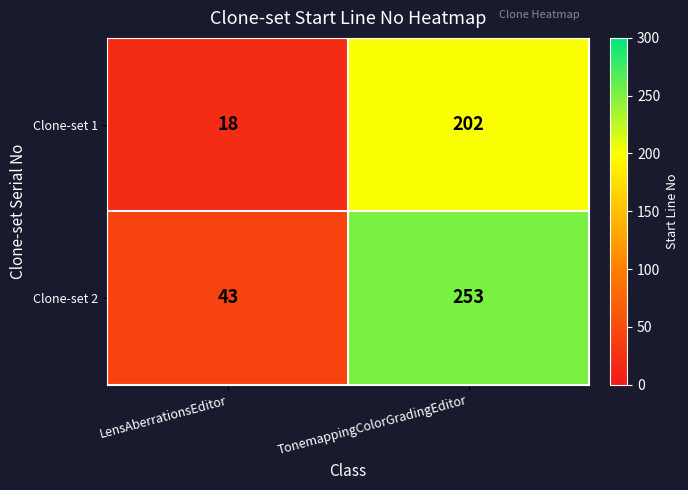

Reading left to right, what are all the values shown in this chart?

Clone-set 1: LensAberrationsEditor=18	TonemappingColorGradingEditor=202
Clone-set 2: LensAberrationsEditor=43	TonemappingColorGradingEditor=253